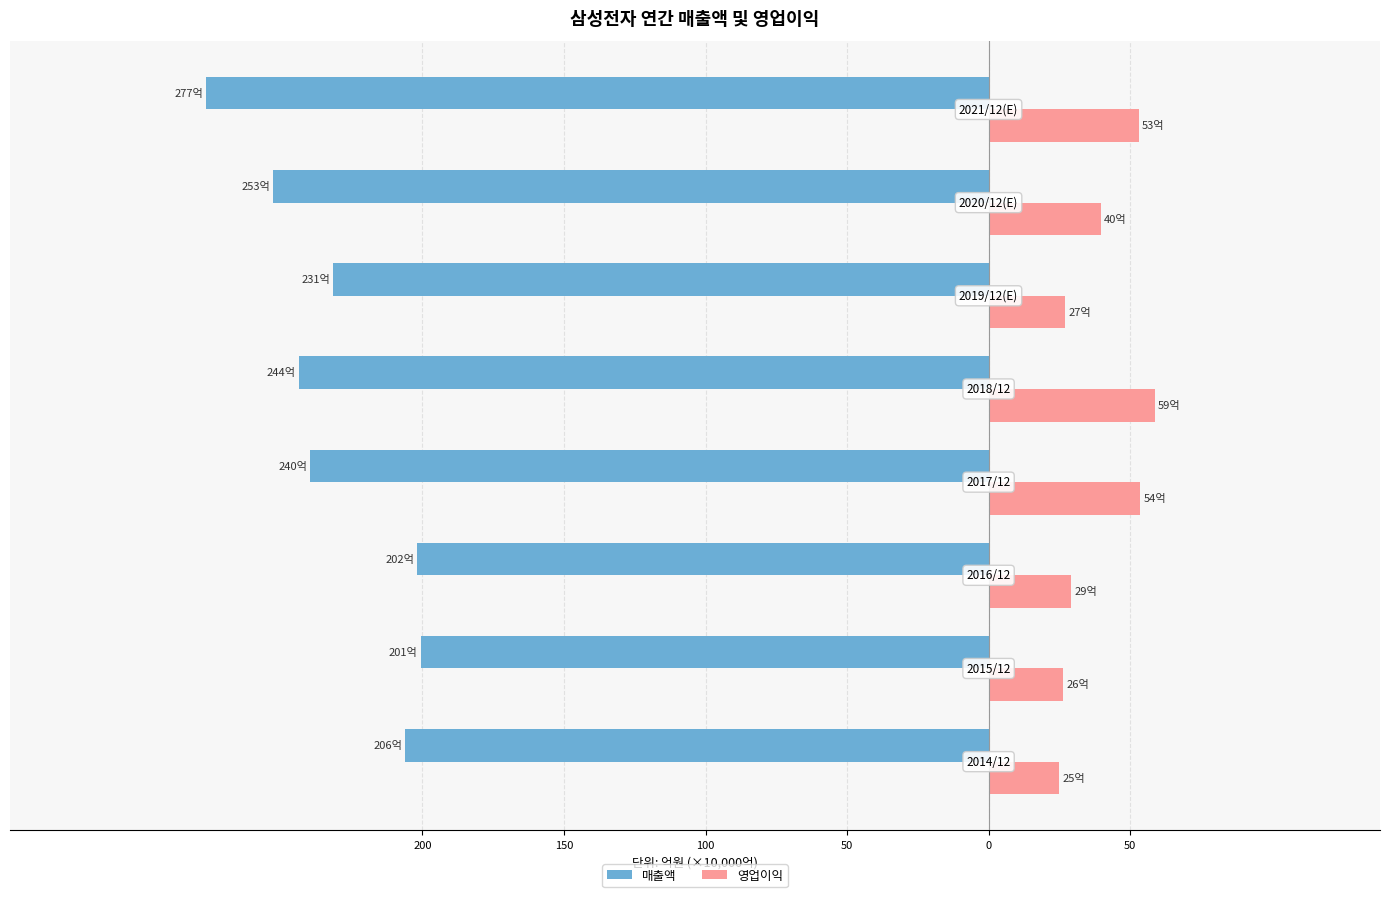

What is the value of the 영업이익 bar at the 2nd from the left?

26.4